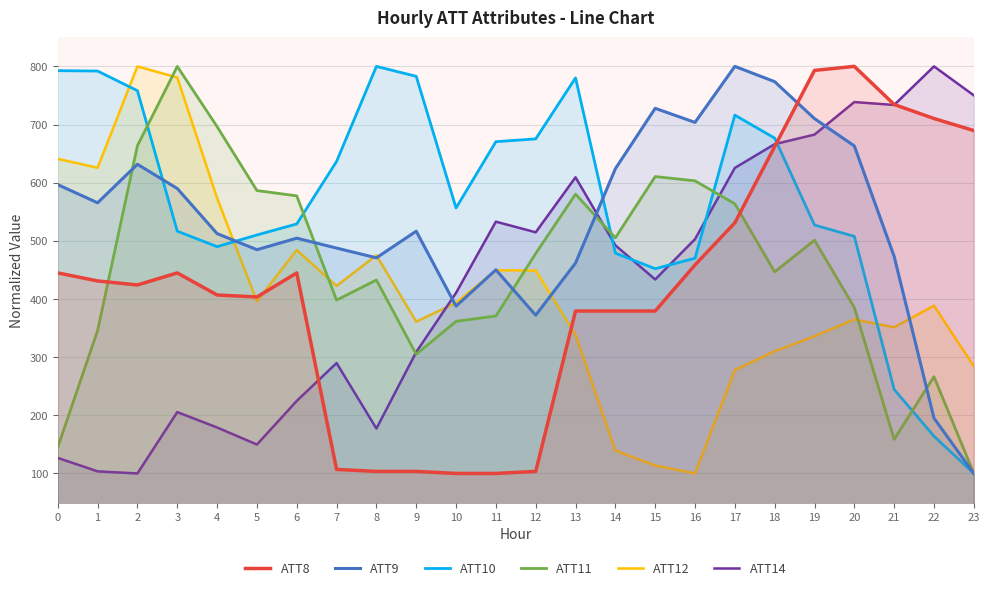

Is it true that ATT14 equals 733.6 at 21?

True